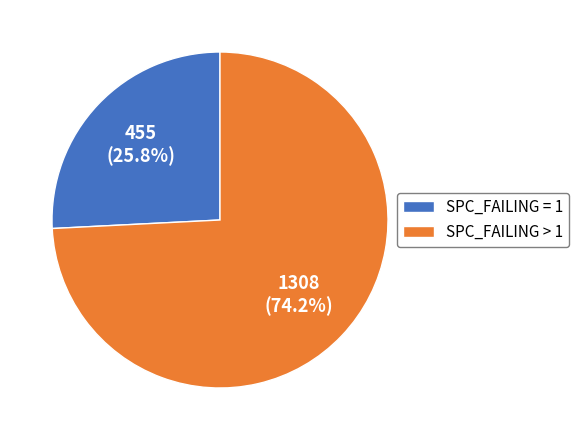

Does SPC_FAILING = 1 represent more than half of the total?

No